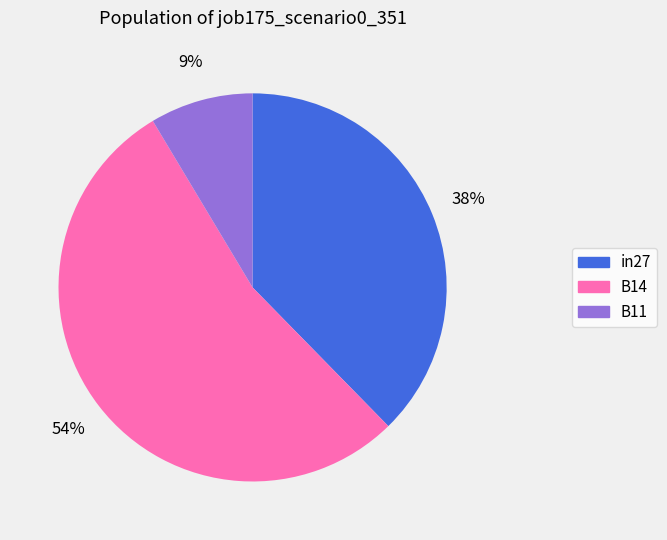

What percentage is the B11 slice, to the nearest percent?

9%